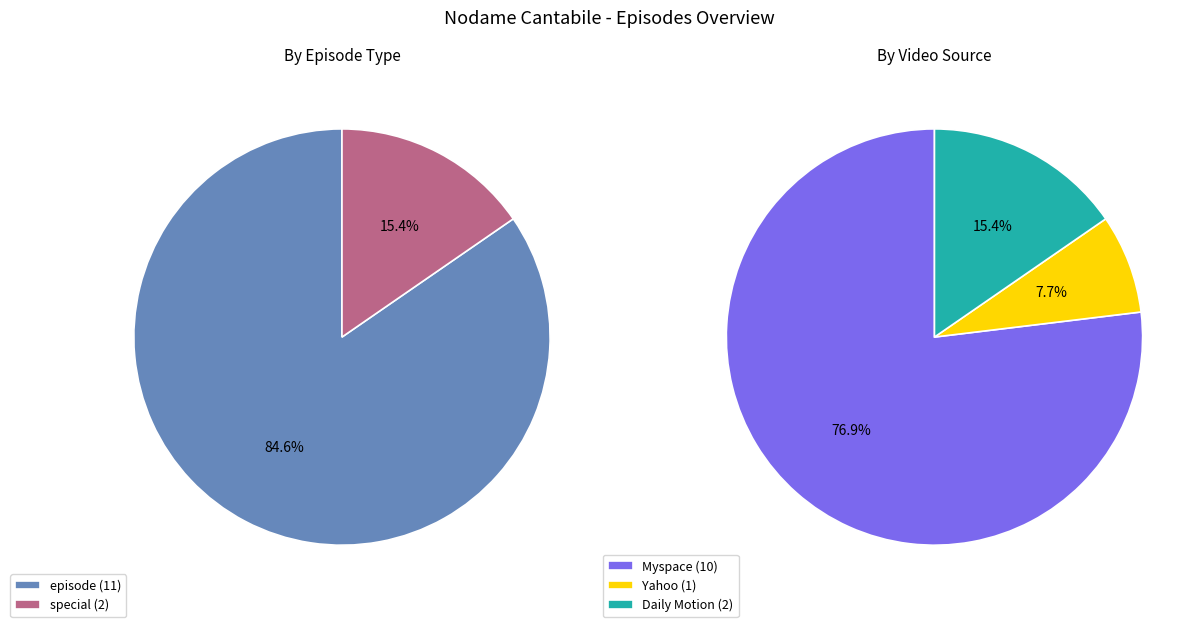

Rank the categories by value from highest to lowest.

episode, special